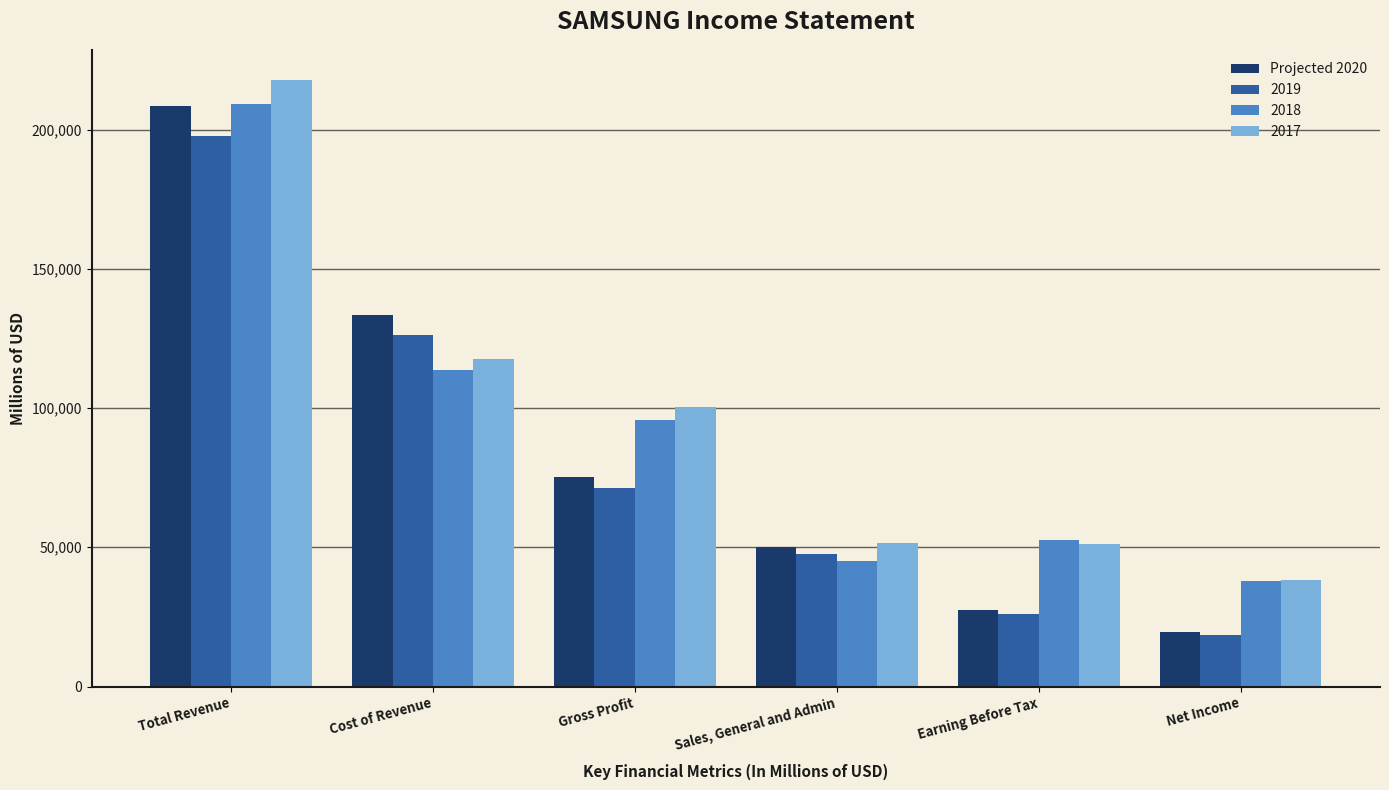

Which series has the widest spread of values?

Projected 2020